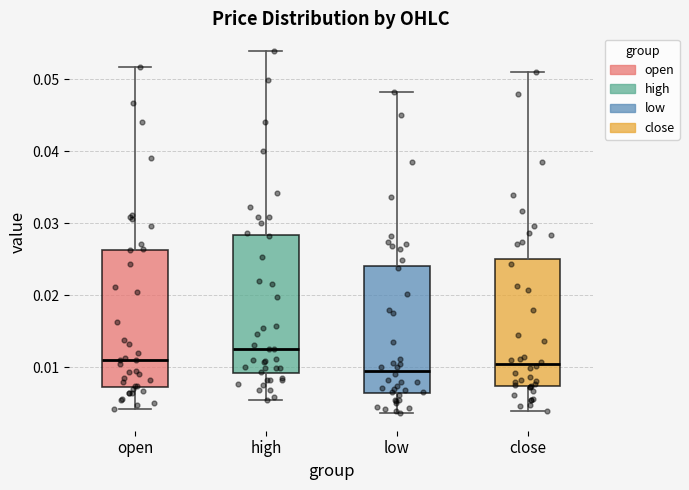

Reading left to right, read every box against the y-axis: the position of its median line, the range the box covers, and the ends of its whiskers. The values are not printed on the chart, so give them approximately, as read against the axis.

open: median 0.011, box 0.007 to 0.026, whiskers 0.004 to 0.052
high: median 0.013, box 0.009 to 0.028, whiskers 0.006 to 0.054
low: median 0.010, box 0.006 to 0.024, whiskers 0.004 to 0.048
close: median 0.011, box 0.007 to 0.025, whiskers 0.004 to 0.051